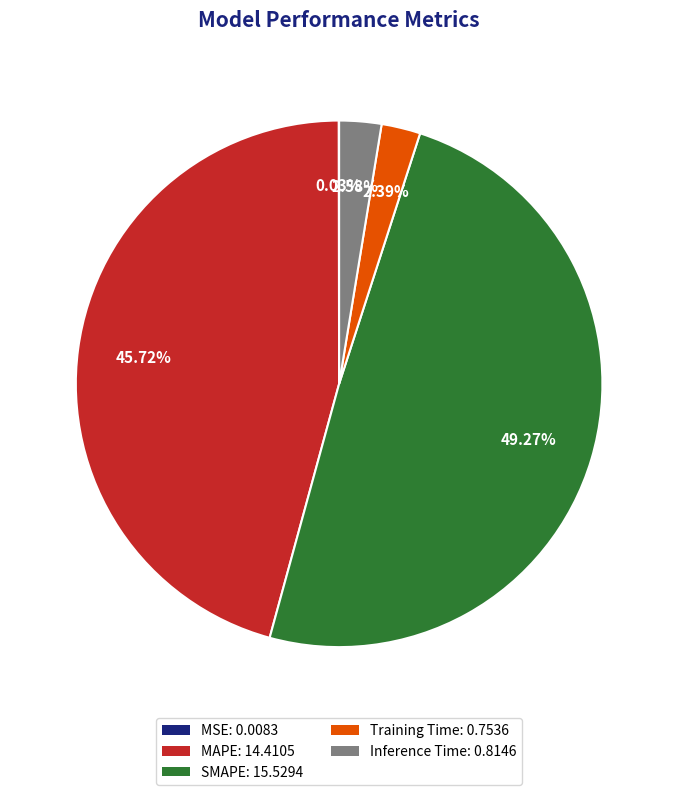

Which has a higher value, MAPE: 14.4105 or Training Time: 0.7536?

MAPE: 14.4105